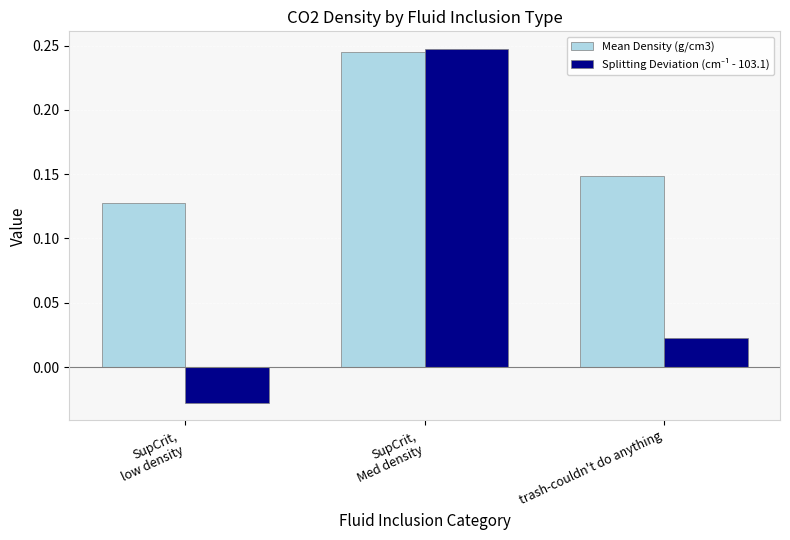

At how many categories does at least one series exceed 0?

3